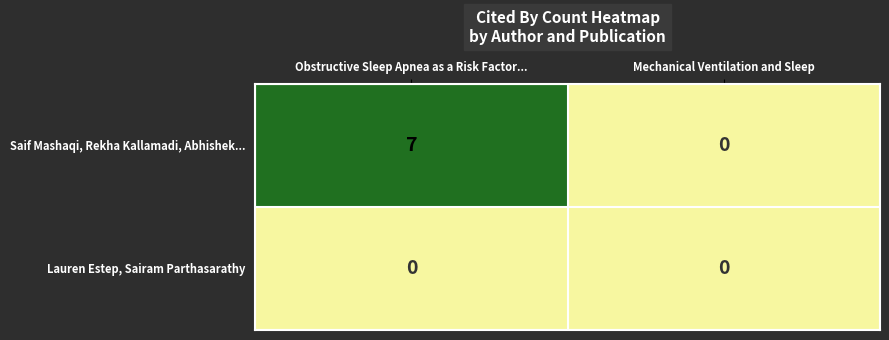

Which series has the largest total across all categories?

Saif Mashaqi, Rekha Kallamadi, Abhishek...